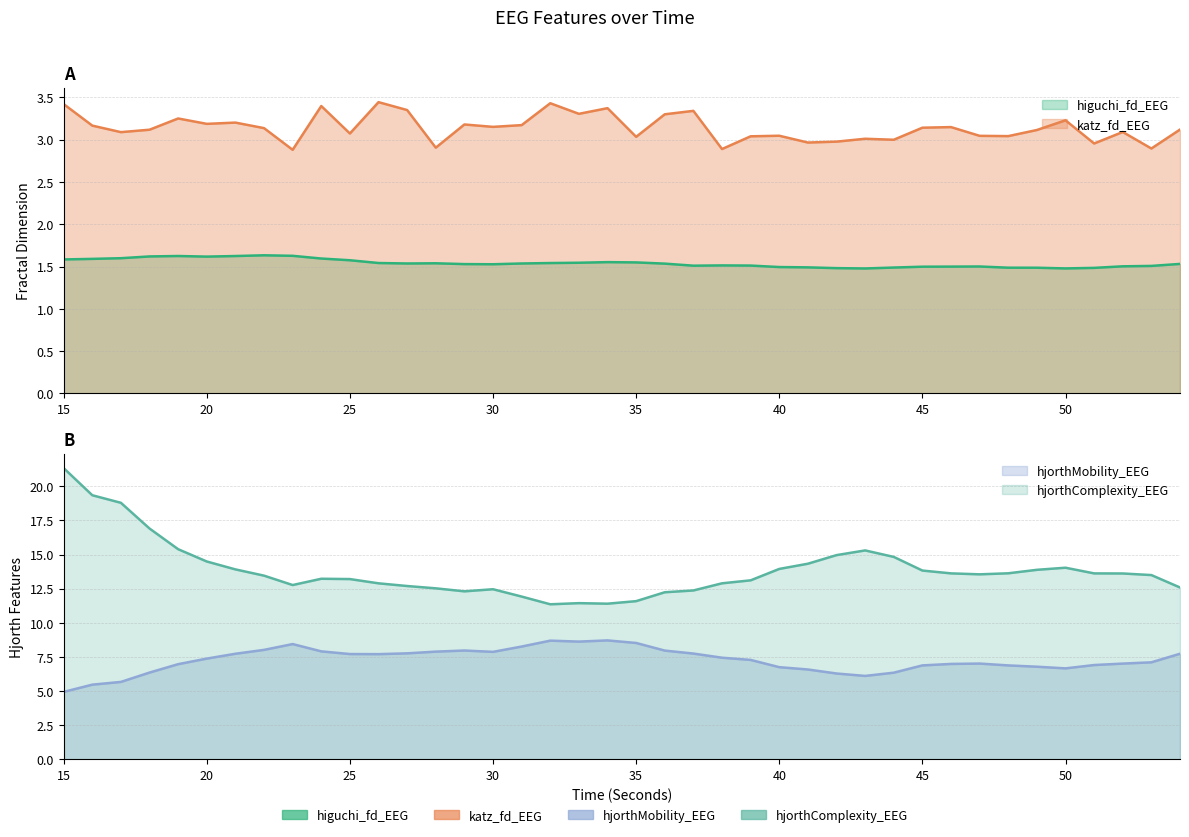

True or false: hjorthComplexity_EEG and hjorthMobility_EEG intersect in this chart.

False